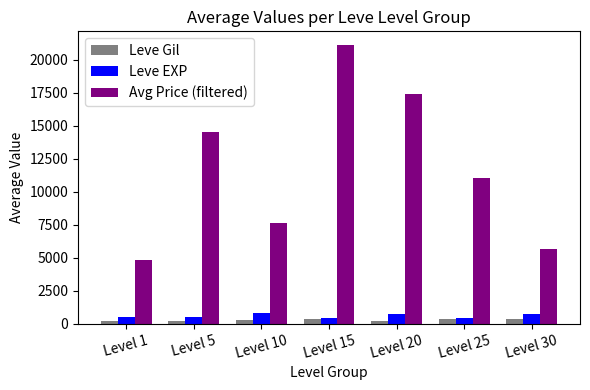

List the labels in order of Avg Price (filtered) value, largest first.

Level 15, Level 20, Level 5, Level 25, Level 10, Level 30, Level 1